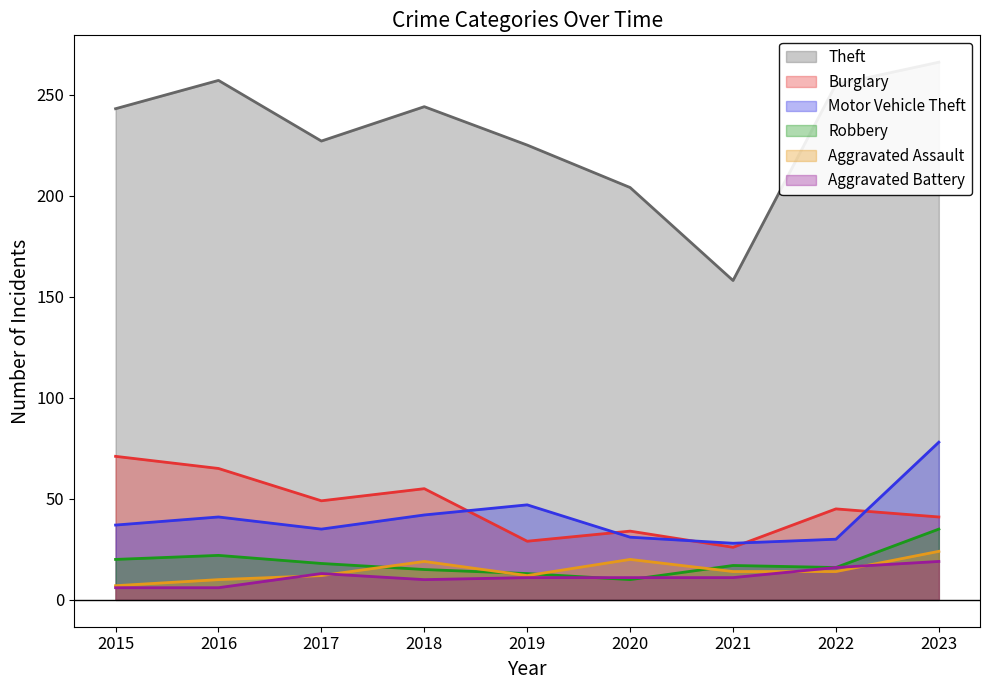

Where does the Aggravated Battery series first go above 11?

2017